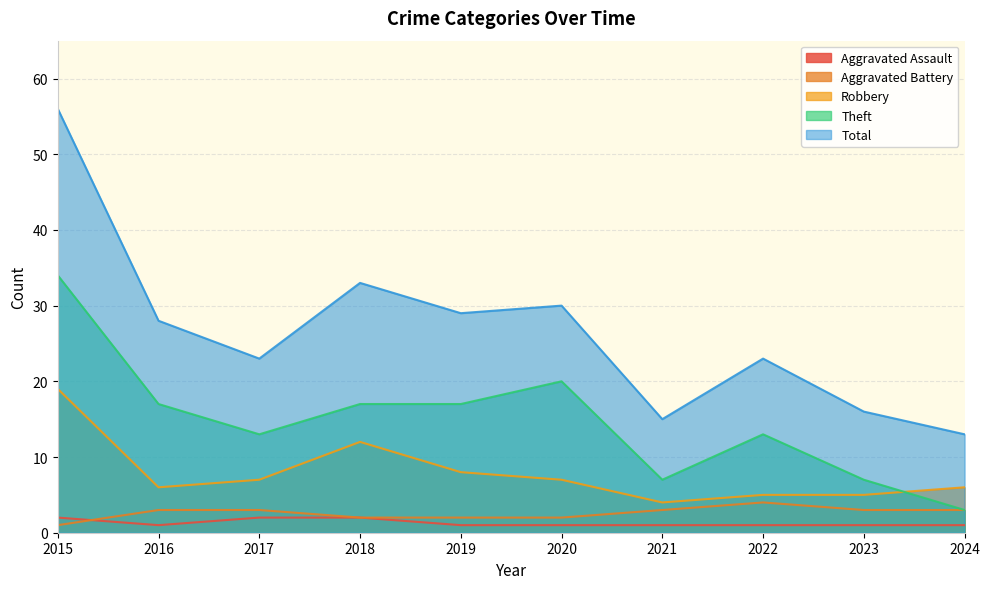

What is the difference between the Total values at 2023 and 2022?

7